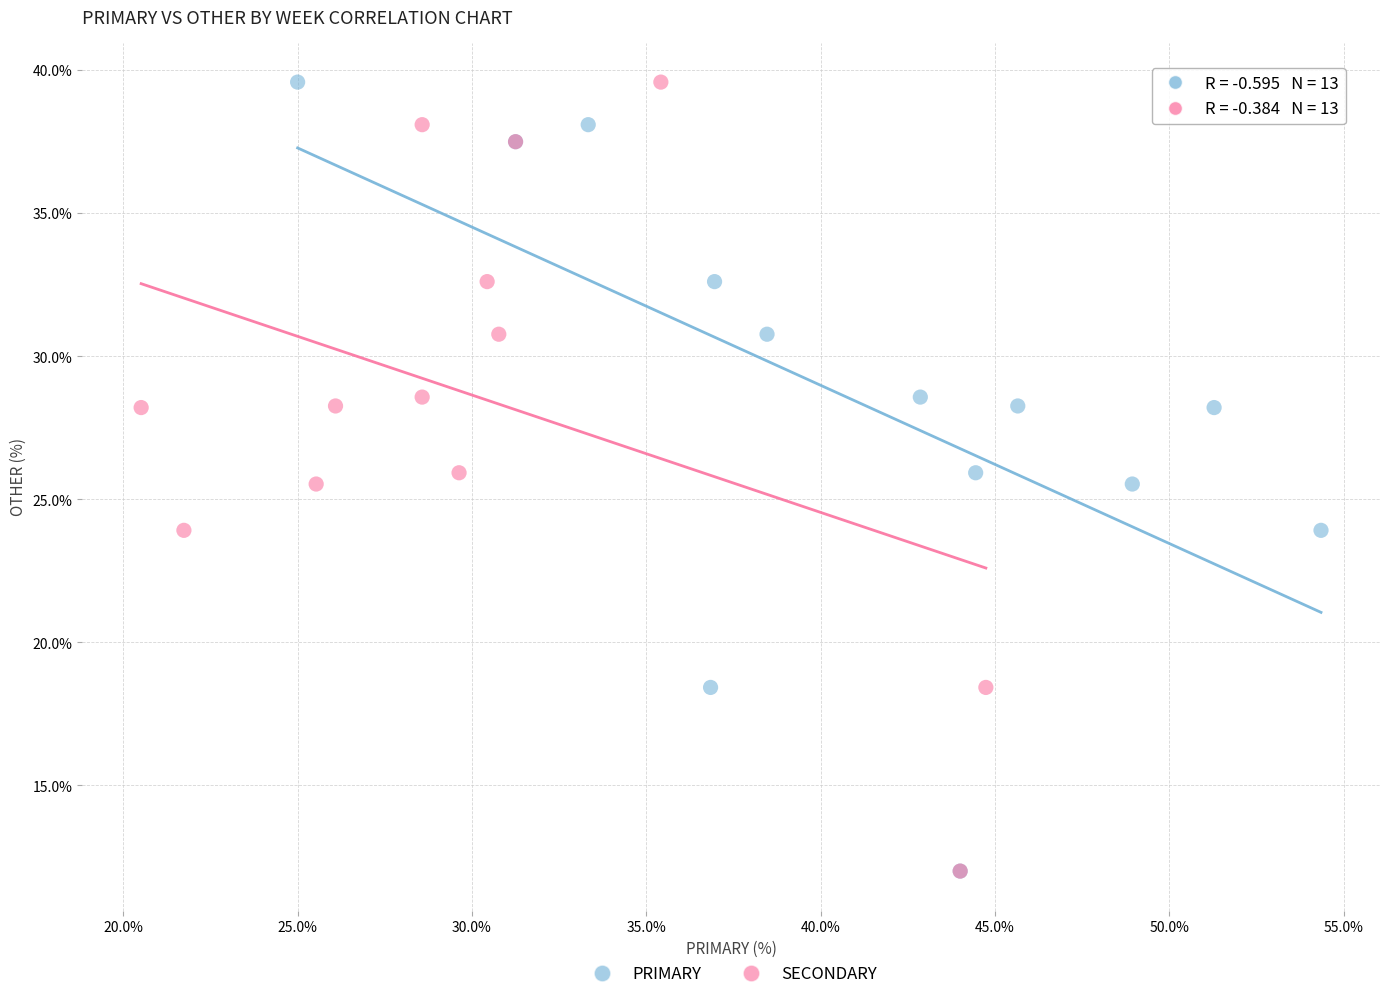

What are all the series names shown in the legend?

PRIMARY, SECONDARY